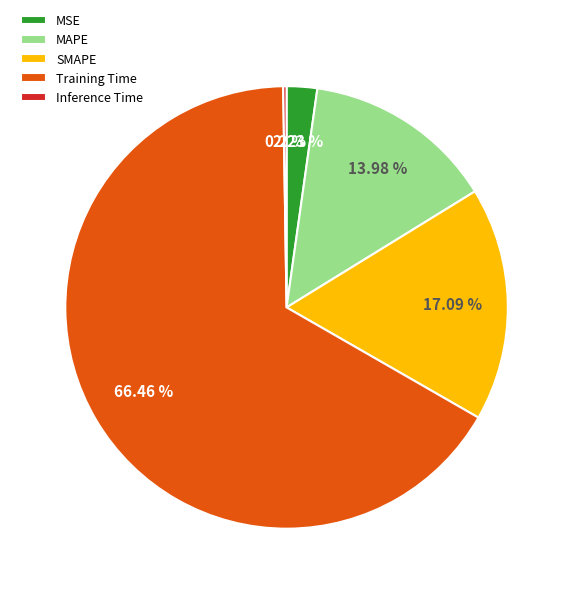

What percentage is the MSE slice, to the nearest percent?

2%